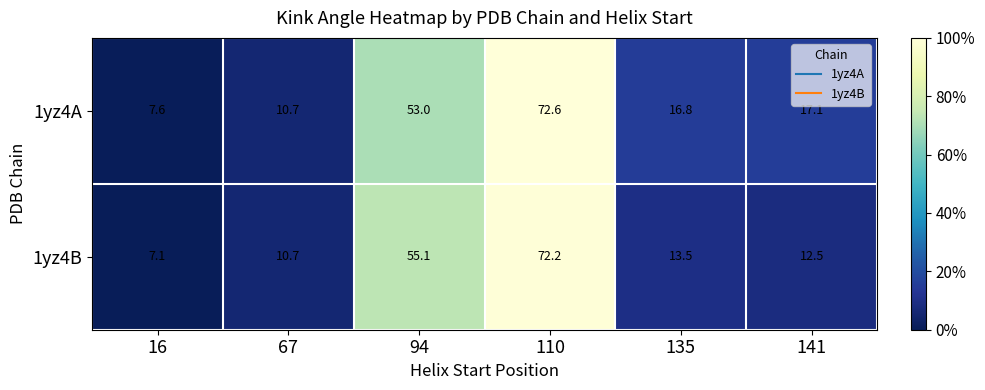

True or false: 1yz4B has a value of 3.5 at 67.

False